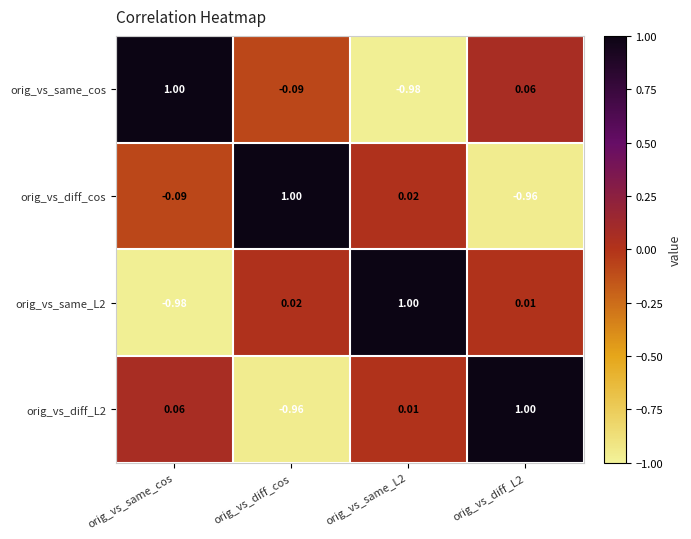

Is the value of orig_vs_same_cos at orig_vs_diff_cos greater than the value of orig_vs_diff_cos at orig_vs_diff_L2?

Yes